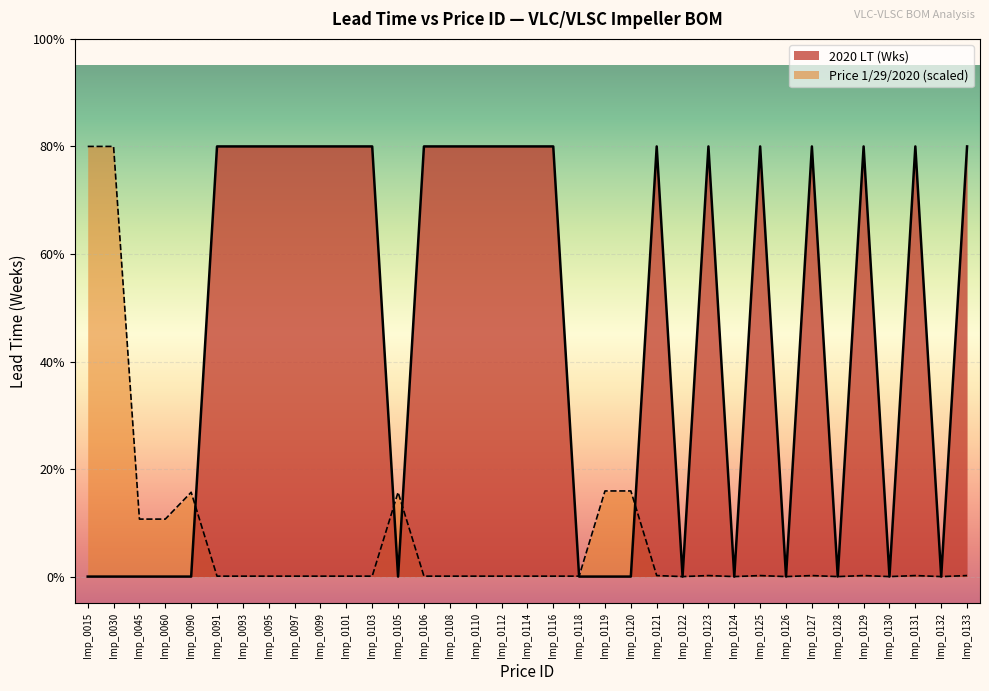

List the labels in order of value, smallest first.

Imp_0015, Imp_0030, Imp_0045, Imp_0060, Imp_0090, Imp_0105, Imp_0118, Imp_0119, Imp_0120, Imp_0122, Imp_0124, Imp_0126, Imp_0128, Imp_0130, Imp_0132, Imp_0091, Imp_0093, Imp_0095, Imp_0097, Imp_0099, Imp_0101, Imp_0103, Imp_0106, Imp_0108, Imp_0110, Imp_0112, Imp_0114, Imp_0116, Imp_0121, Imp_0123, Imp_0125, Imp_0127, Imp_0129, Imp_0131, Imp_0133